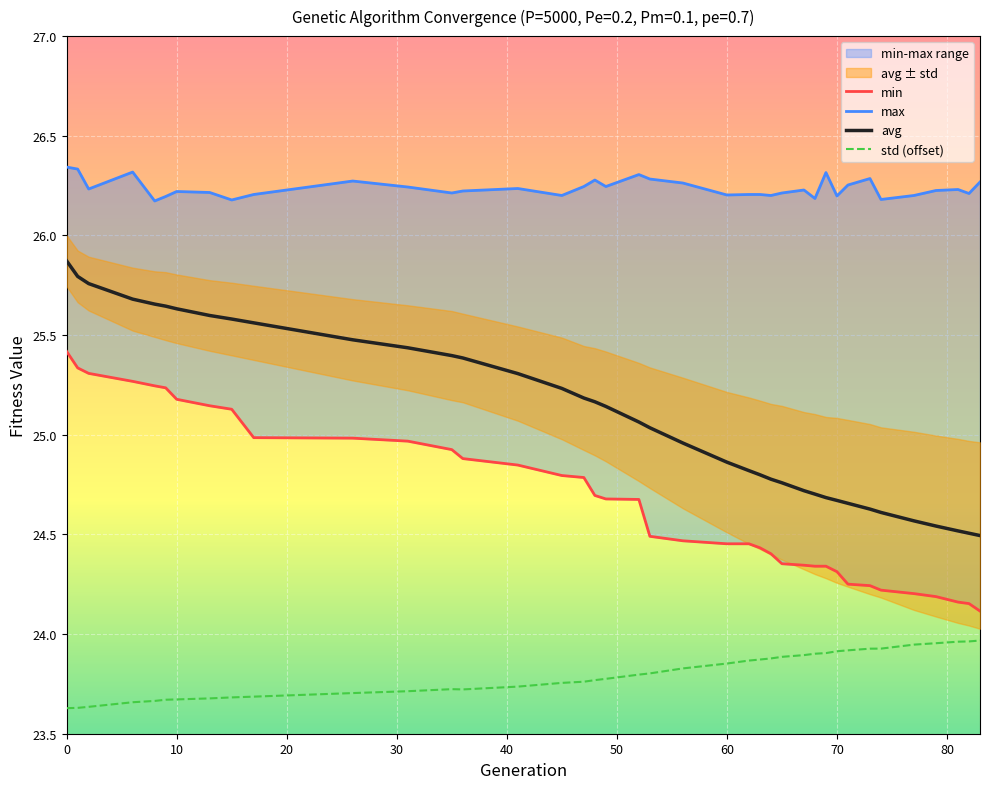

List the series in order of their peak value, highest first.

max, avg, min, std